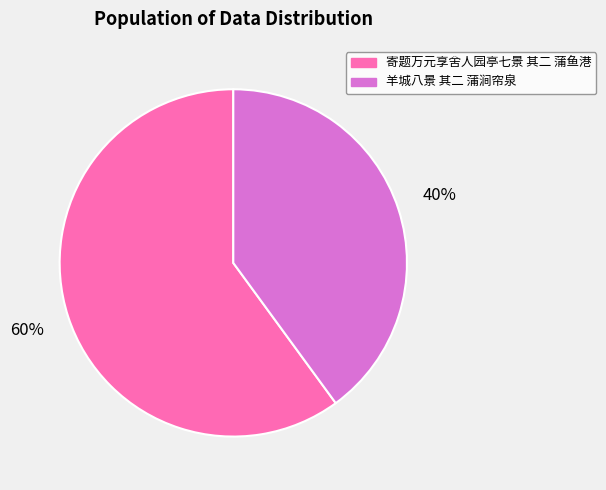

To the nearest percent, what portion does 羊城八景 其二 蒲涧帘泉 represent?

40%